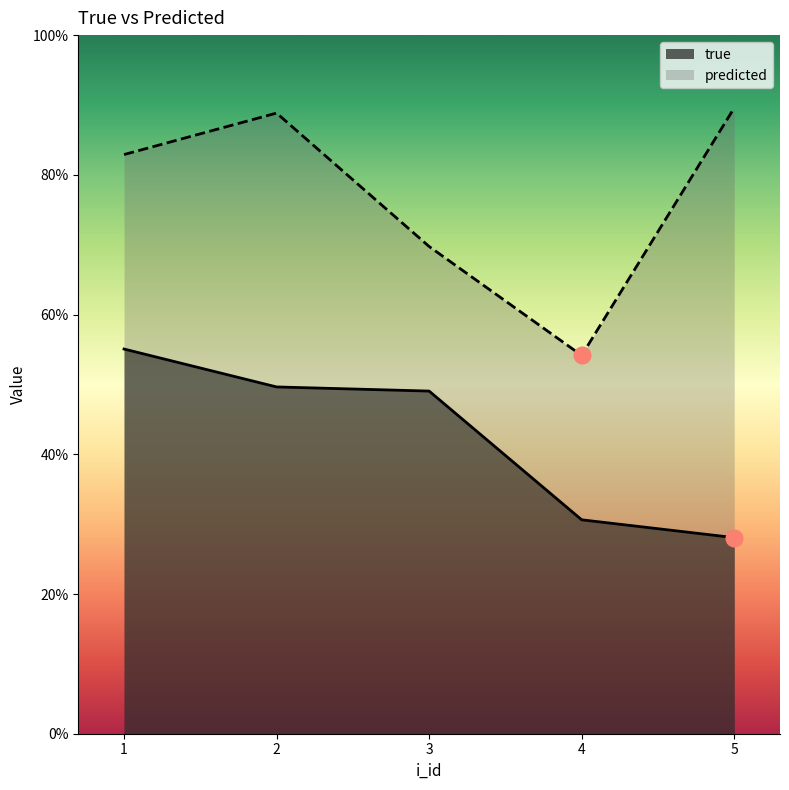

What is the spread (max minus min) of values at 4?

0.2